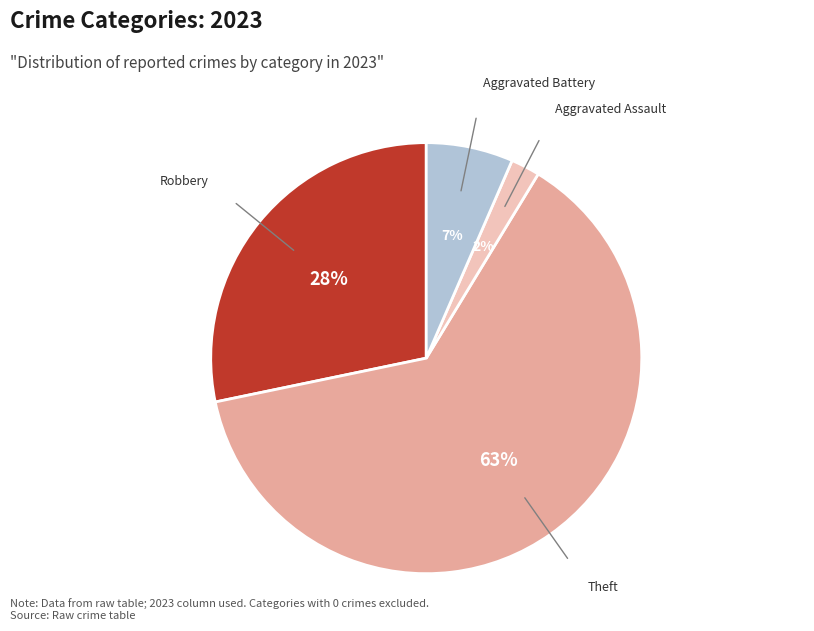

Rank the categories by value from highest to lowest.

Theft, Robbery, Aggravated Battery, Aggravated Assault